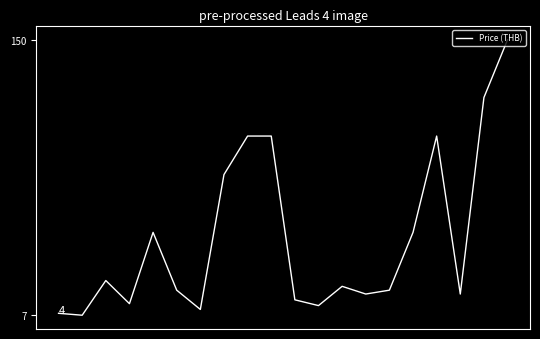

What is the minimum value shown in the chart?

7